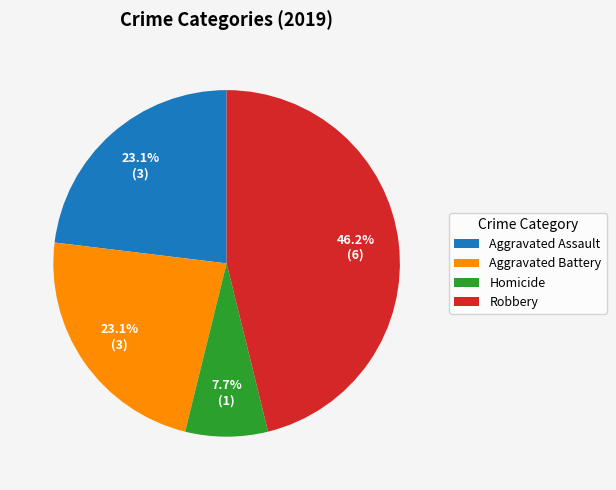

Which has a higher value, Robbery or Aggravated Battery?

Robbery